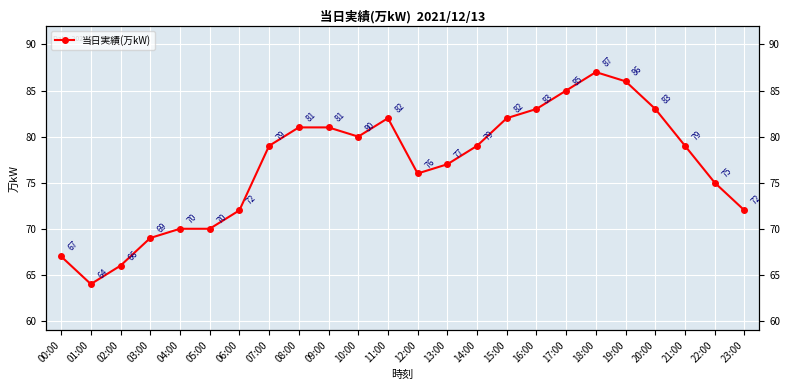

Rank the categories by value from lowest to highest.

01:00, 02:00, 00:00, 03:00, 04:00, 05:00, 06:00, 23:00, 22:00, 12:00, 13:00, 07:00, 14:00, 21:00, 10:00, 08:00, 09:00, 11:00, 15:00, 16:00, 20:00, 17:00, 19:00, 18:00